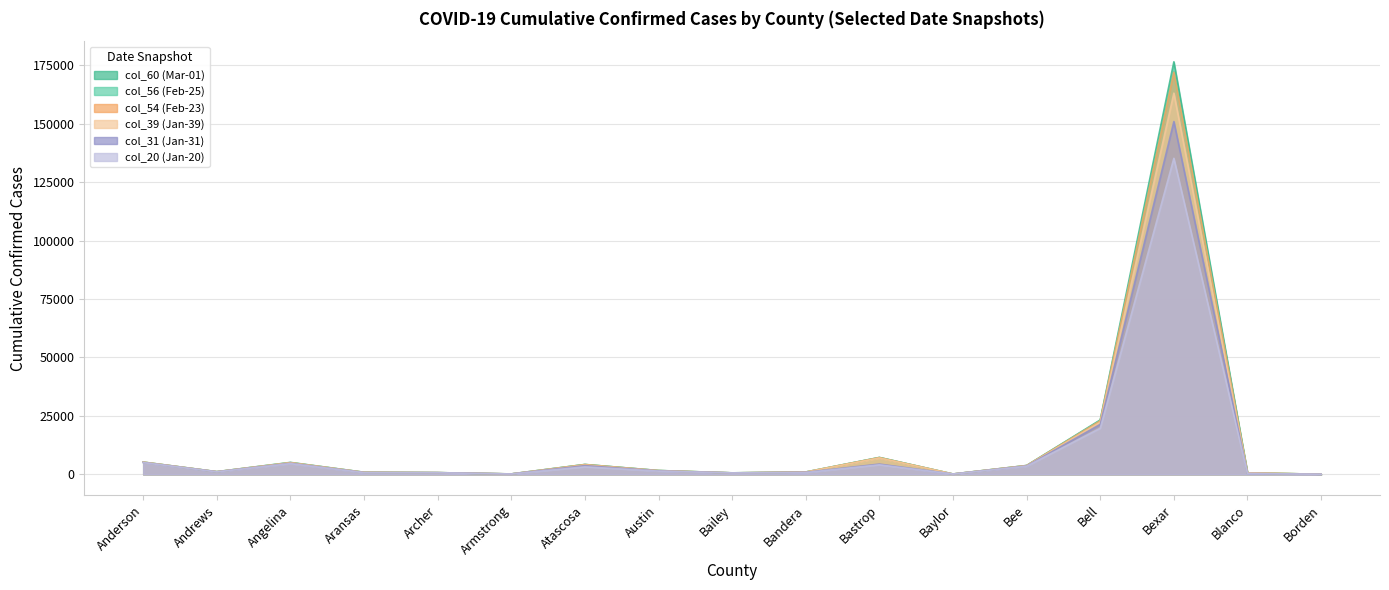

The value of col_39 (Jan-39) at Armstrong is 100. True or false?

False